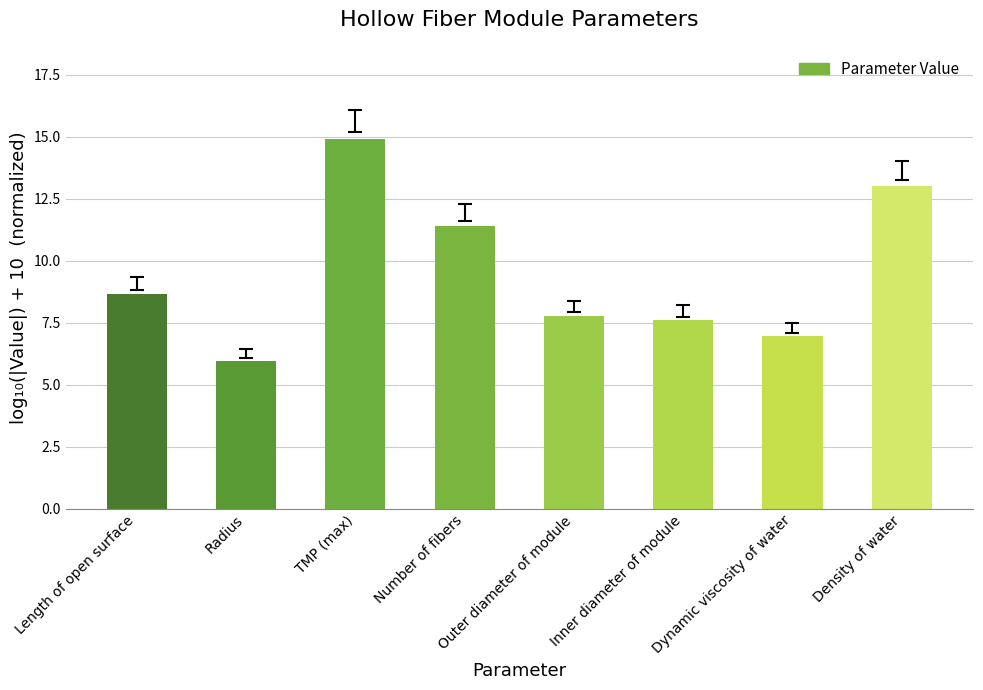

Where does the data first go above 8?

Length of open surface